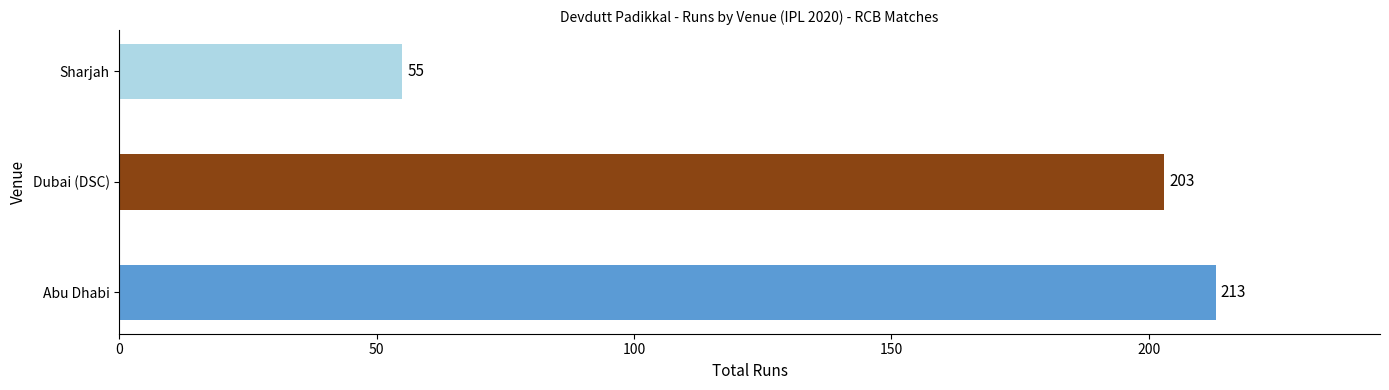

Reading bottom to top, what are all the values shown in this chart?

Abu Dhabi=213	Dubai (DSC)=203	Sharjah=55